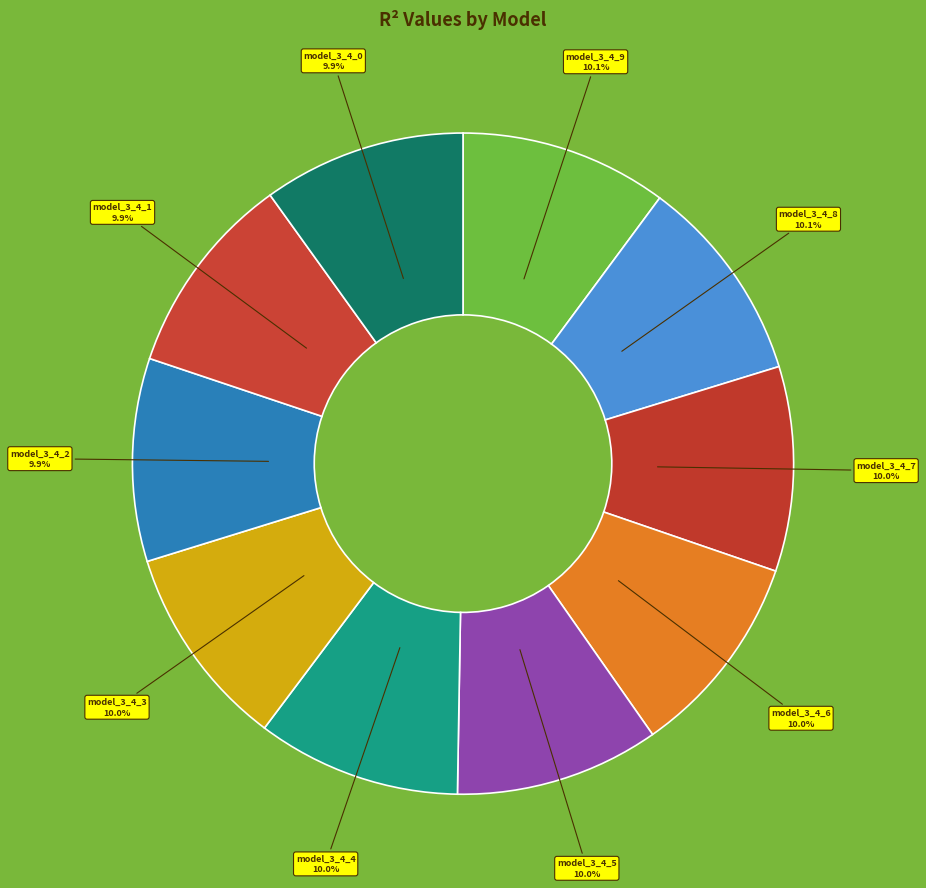

True or false: model_3_4_0 accounts for 10% of the total.

True